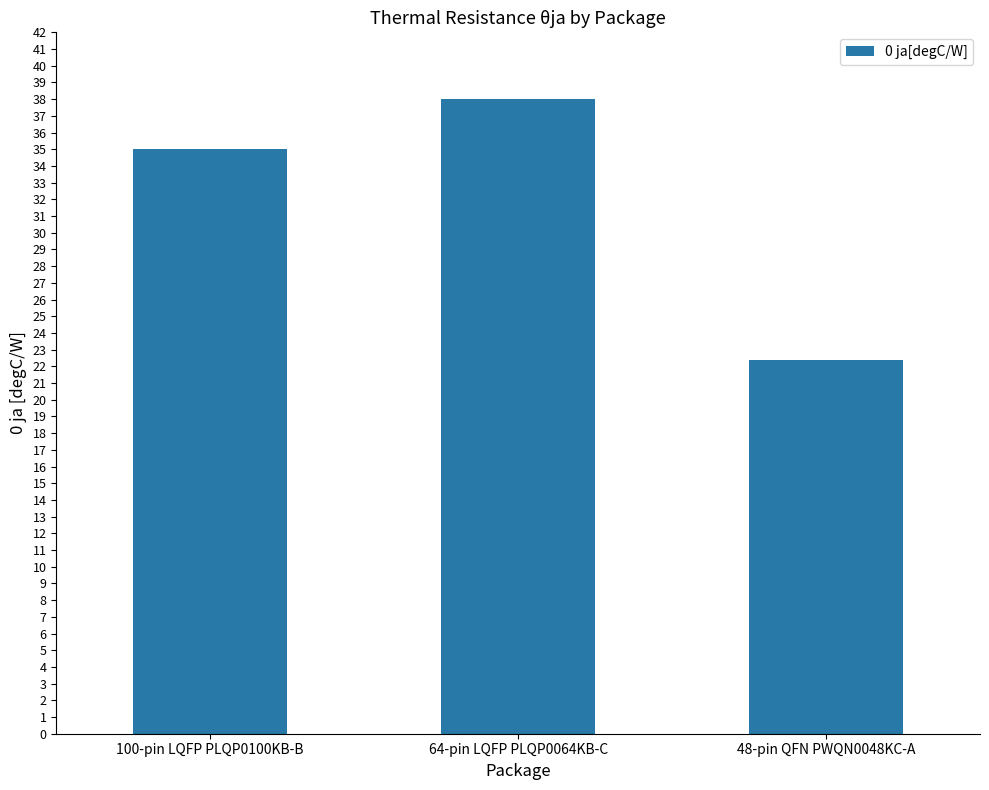

Reading left to right, transcribe all the data shown in this chart.

35.0	38.0	22.4